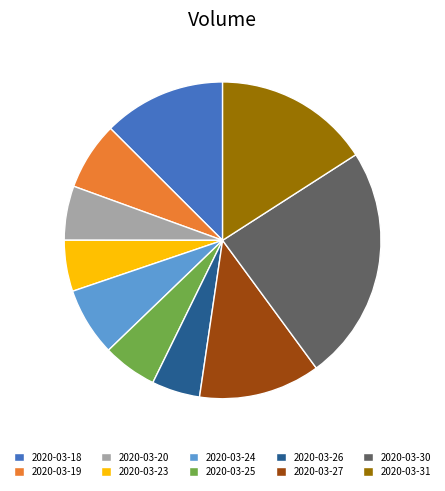

Which slice is the largest?

2020-03-30